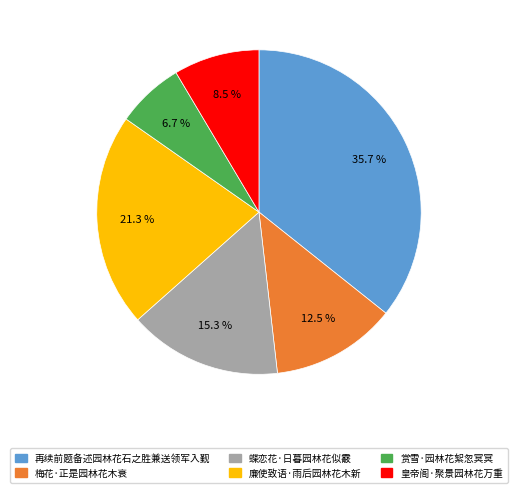

Is there any slice that represents more than half of the pie?

No